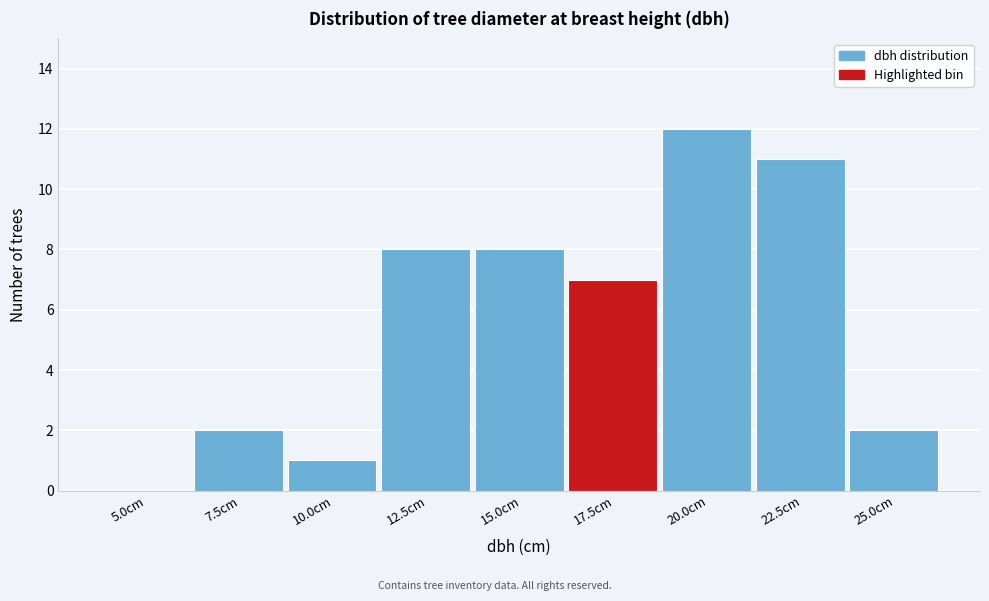

Reading left to right, what are all the values shown in this chart?

5.0cm=0	7.5cm=2	10.0cm=1	12.5cm=8	15.0cm=8	17.5cm=7	20.0cm=12	22.5cm=11	25.0cm=2